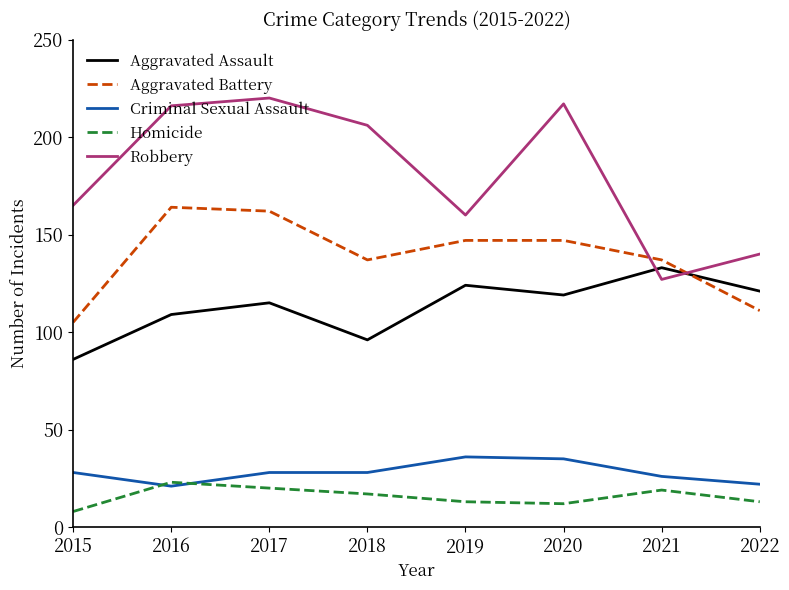

At which label is Robbery closest to 173?

2015